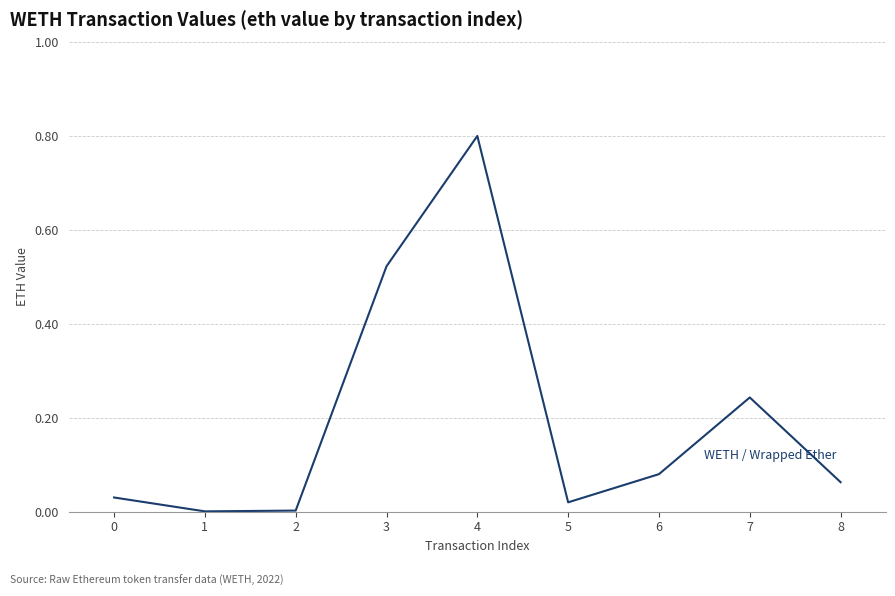

At which category does the data reach its first local peak?

4